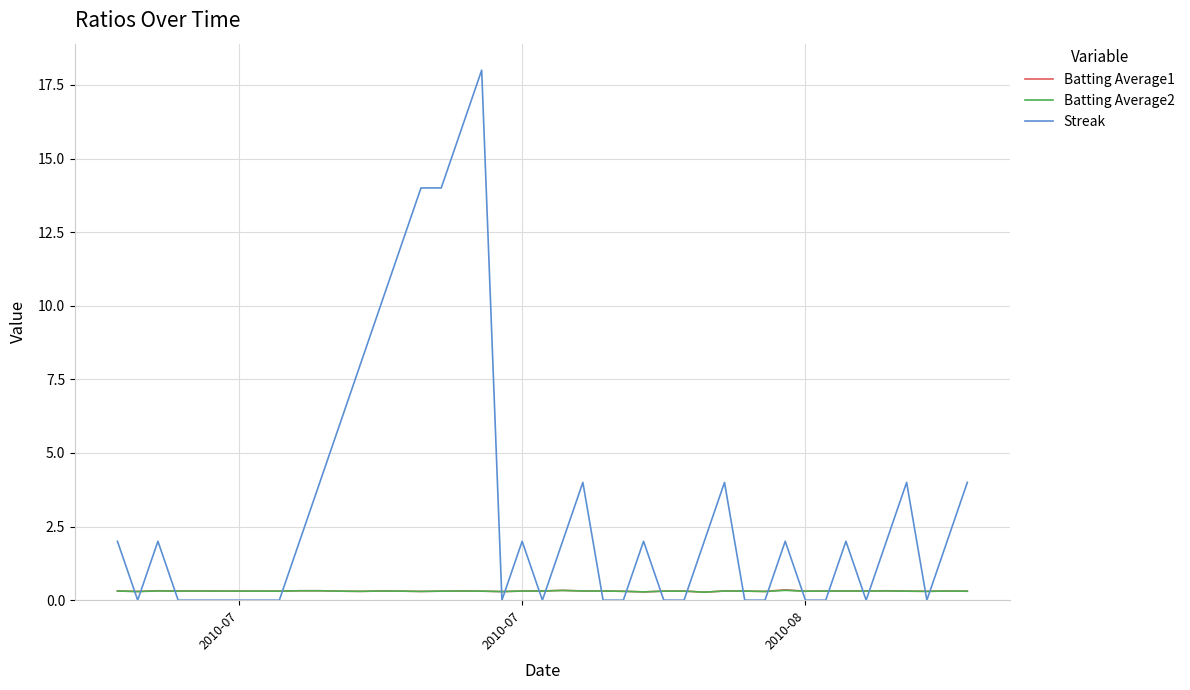

After their last crossing, which series has the higher values: Batting Average1 or Streak?

Streak